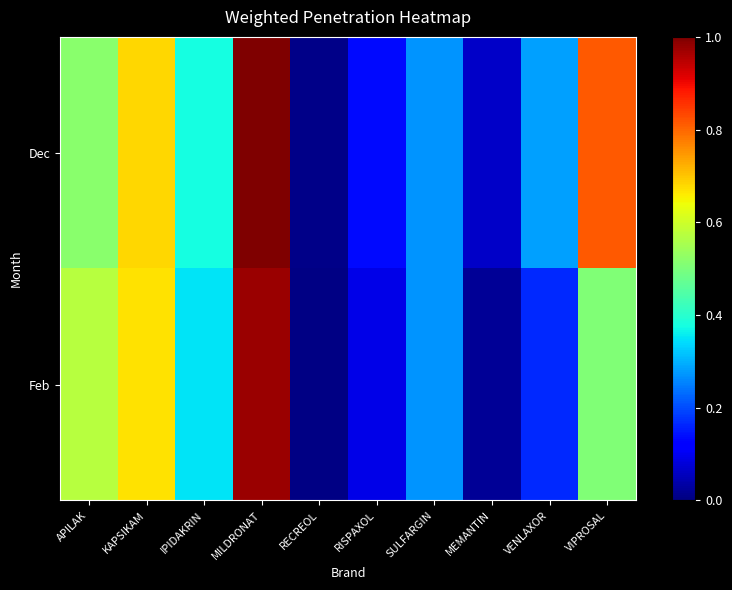

At which category does the chart reach its peak across all series?

MILDRONAT